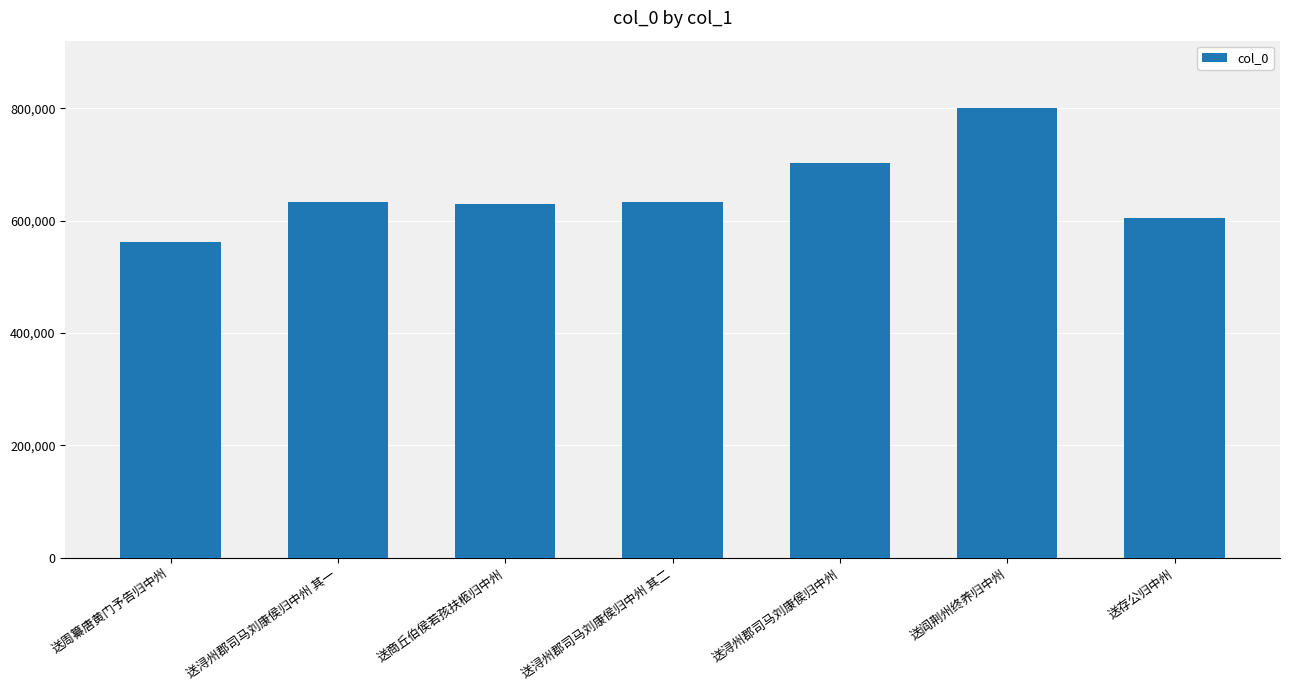

Where is the data nearest to the value 681747?

送浔州郡司马刘康侯归中州